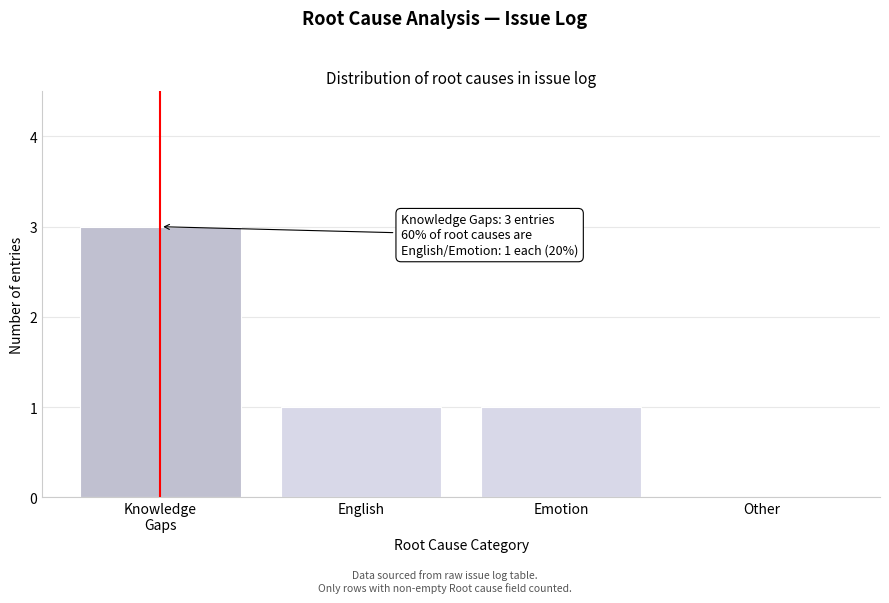

The value at Emotion is 1. True or false?

True